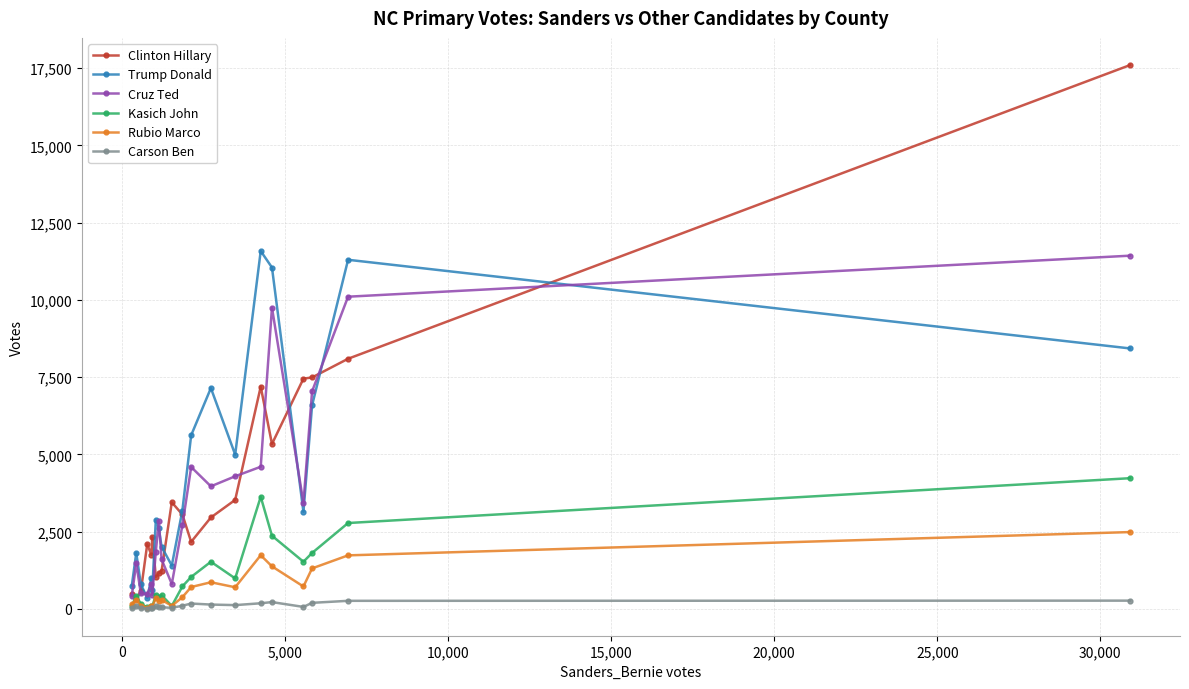

True or false: Cruz Ted and Carson Ben intersect in this chart.

False